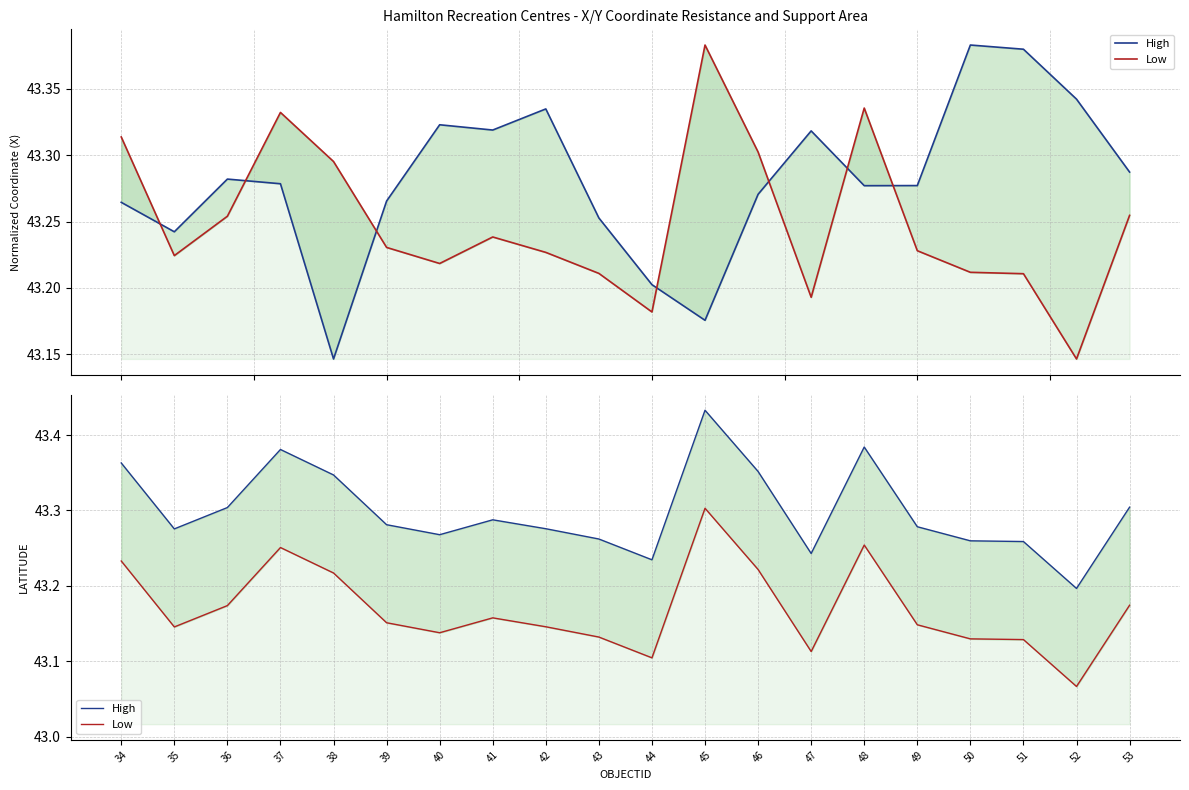

What is the average value of the High series?

43.3